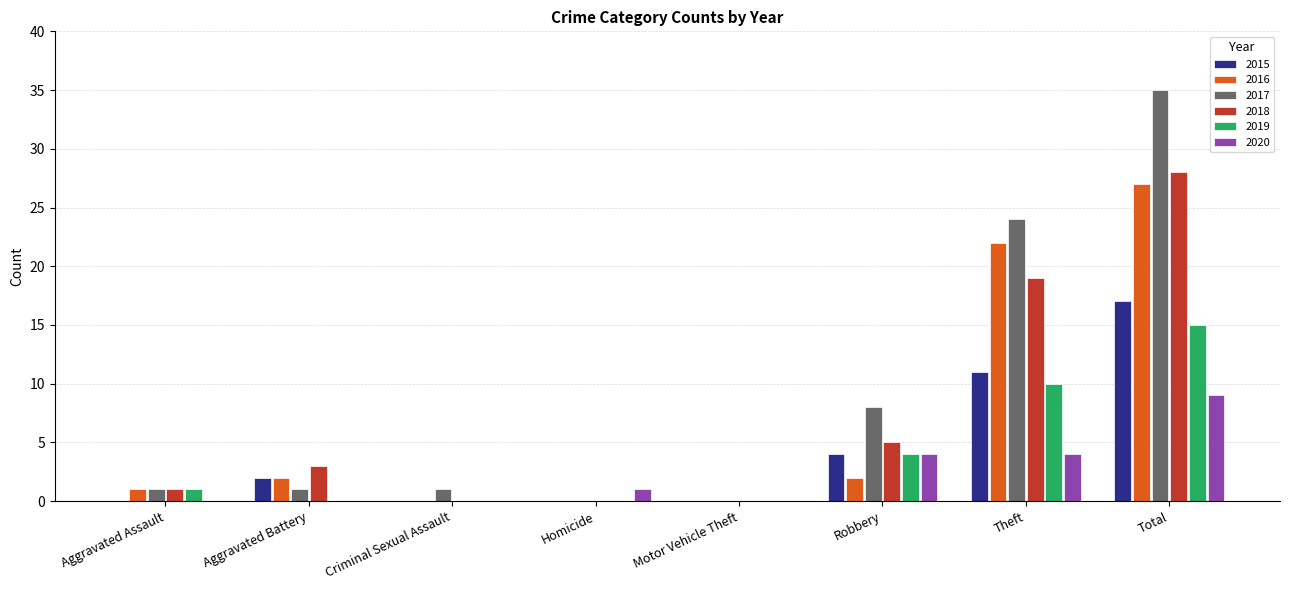

The 2020 series shows 0 at Aggravated Assault. True or false?

True